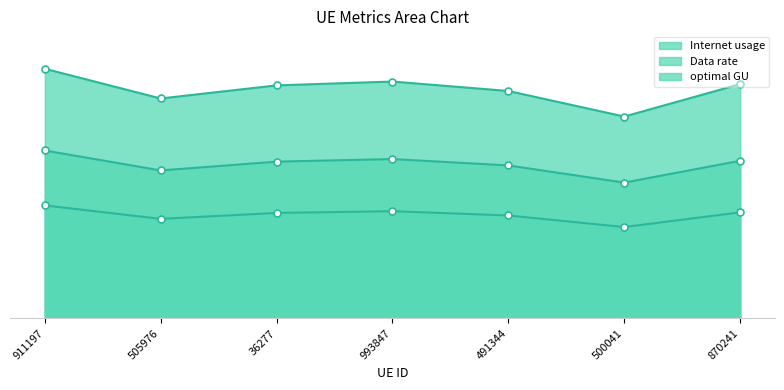

Which series has the widest spread of values?

Internet usage